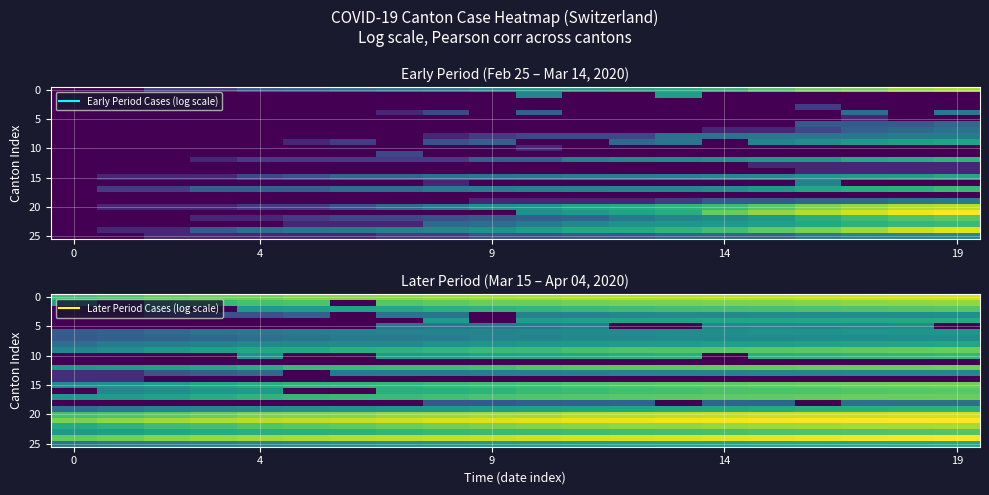

Which has a higher value, 4 or 19?

19